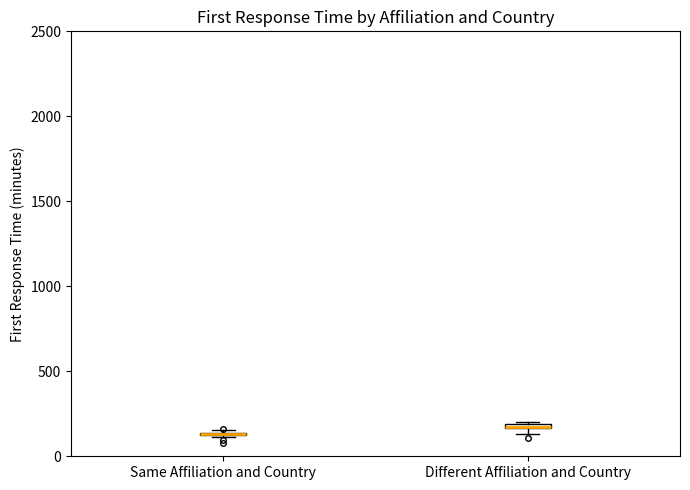

Where is the lower edge of the box for Different Affiliation and Country on the y-axis? The values are not printed on the chart, so give them approximately, as read against the axis.

150